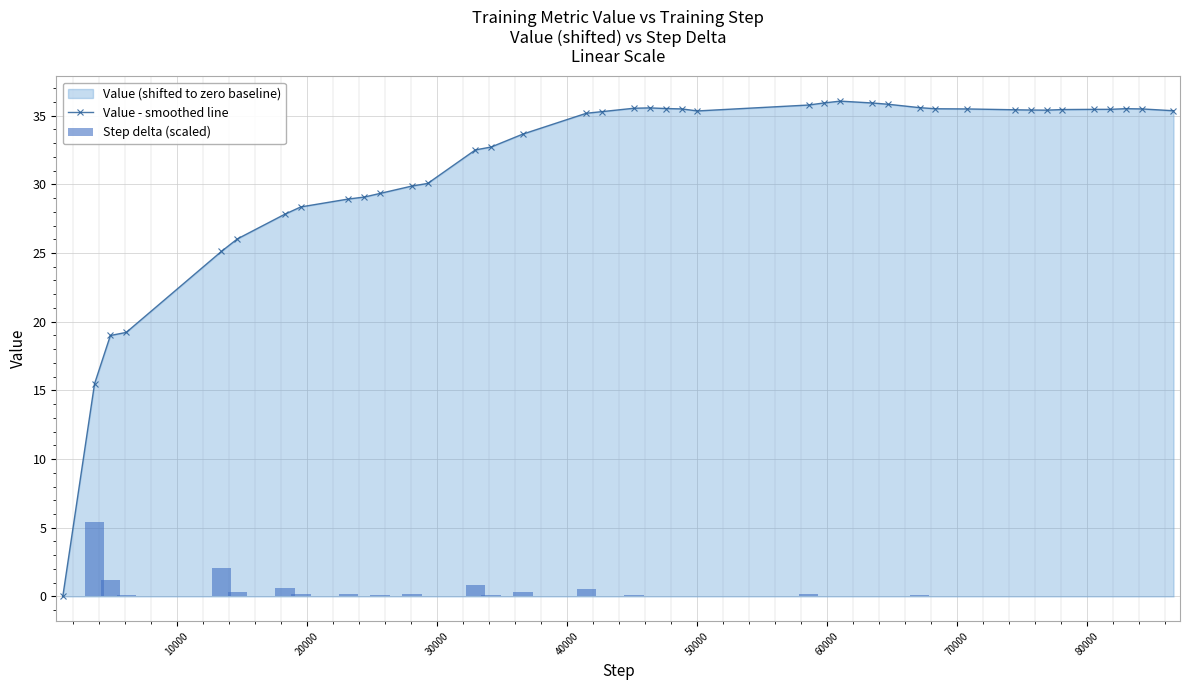

True or false: Value - smoothed line has more than 1 points higher than both neighbors.

True